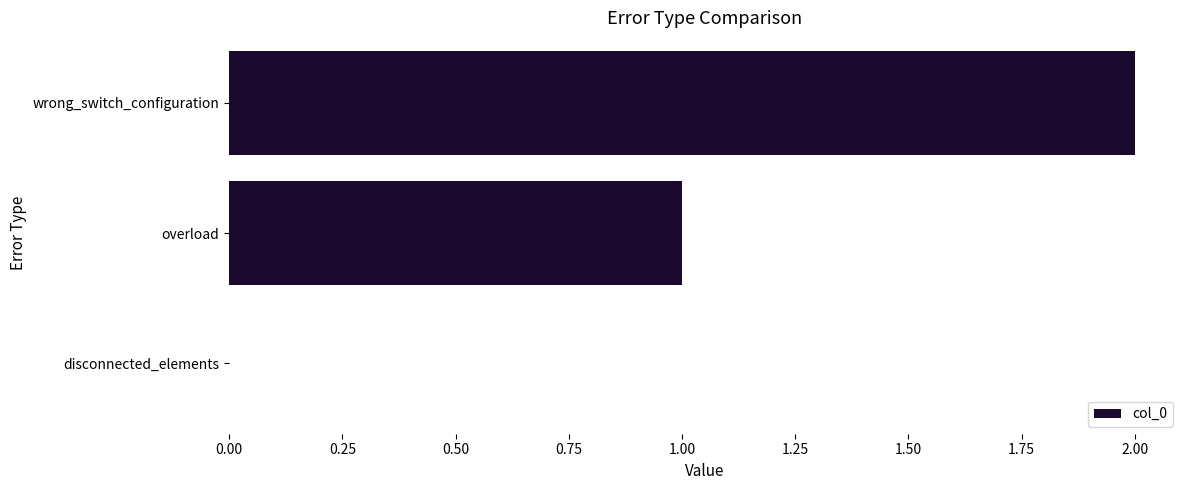

What is the sum of all values?

3